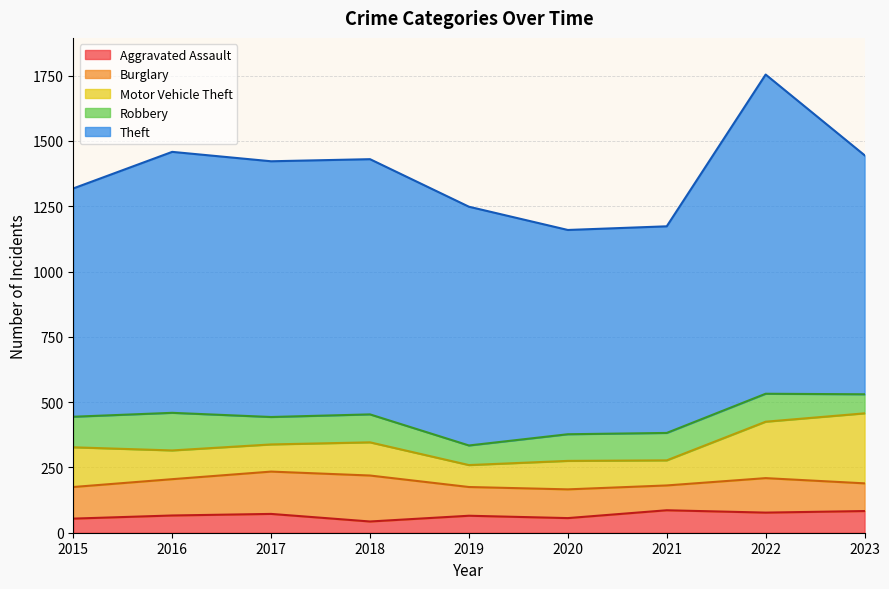

How many lines are shown in the chart?

5